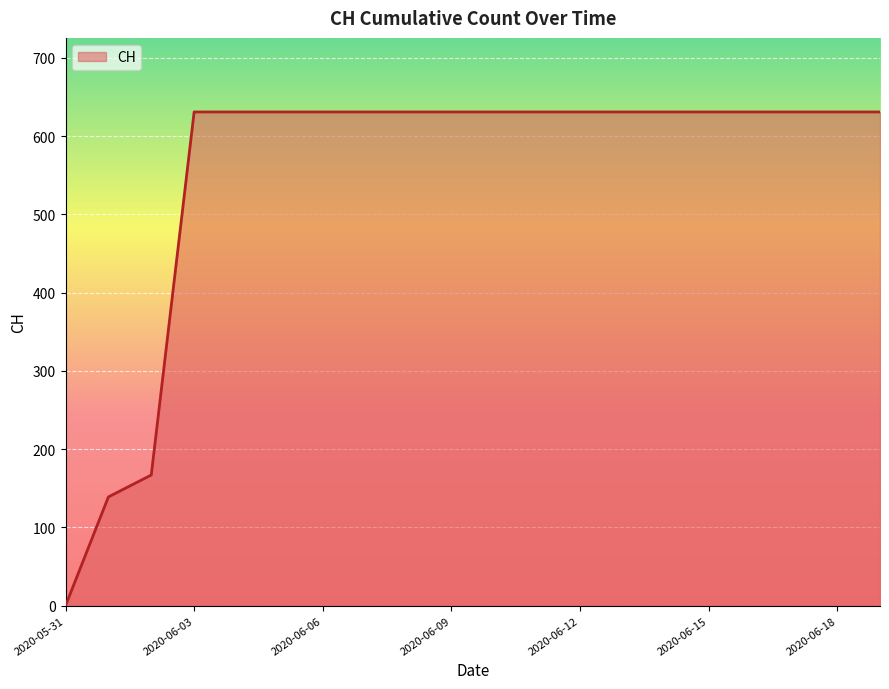

What is the maximum value shown in the chart?

631